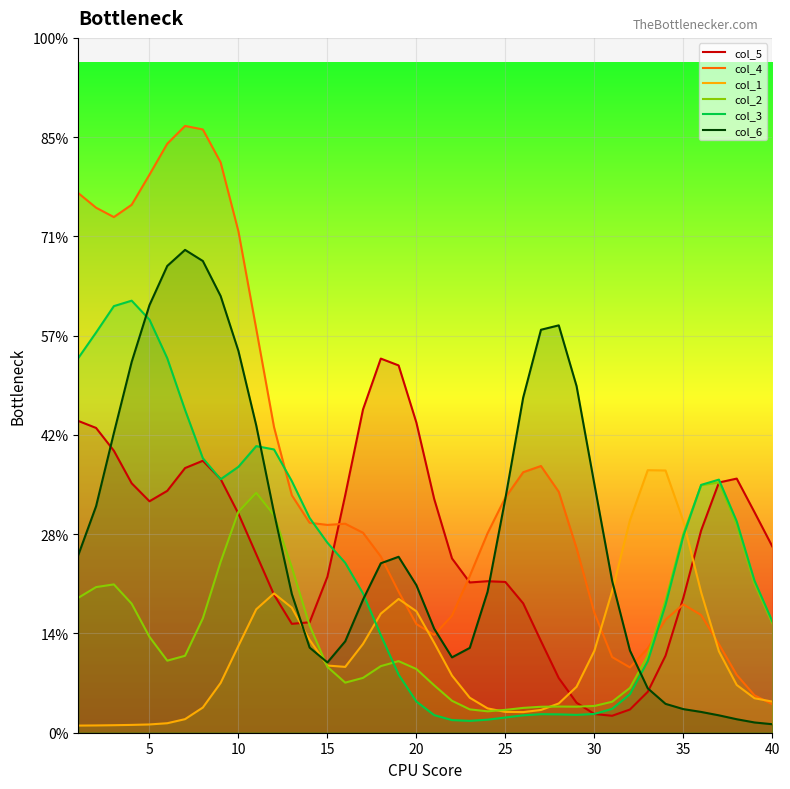

How many interior local peaks does the col_5 series have?

4